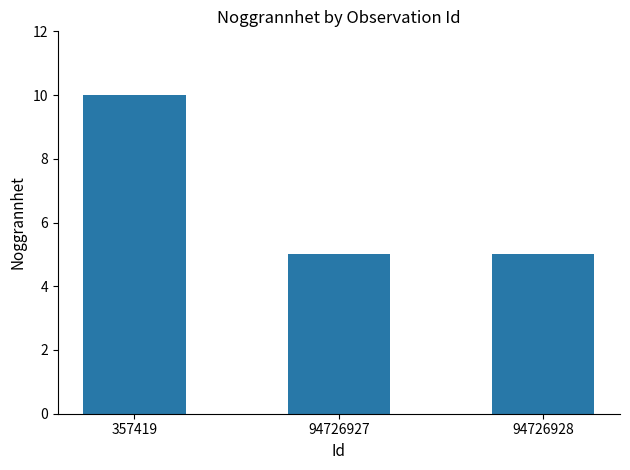

Does the chart contain any negative values?

No